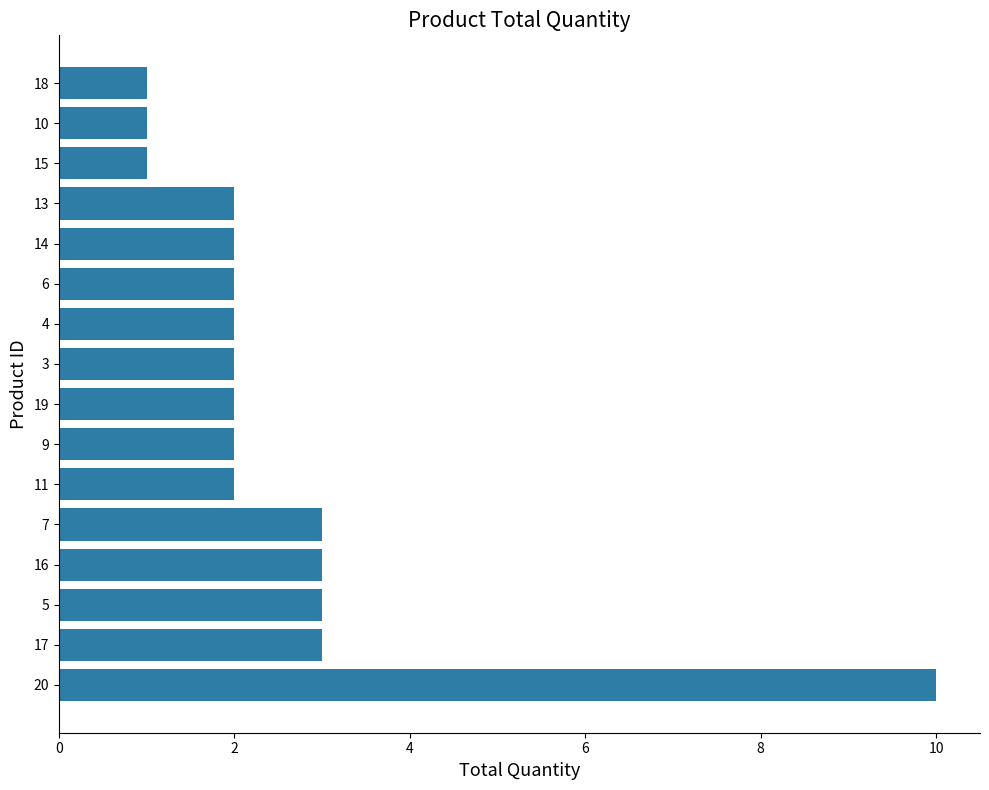

What is the average value?

3